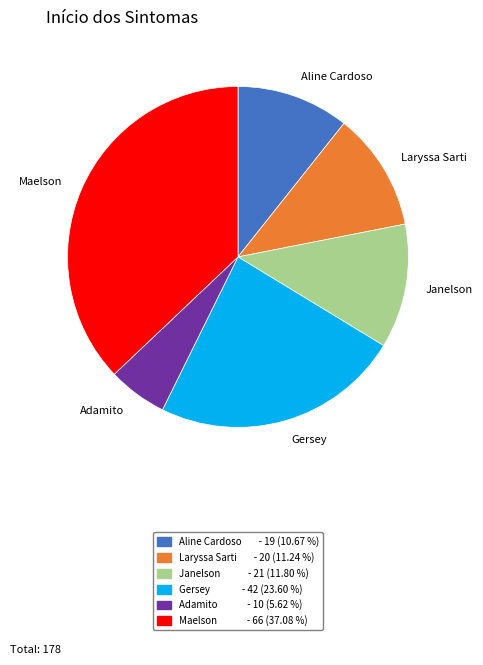

What is the smallest slice in the pie chart?

Adamito